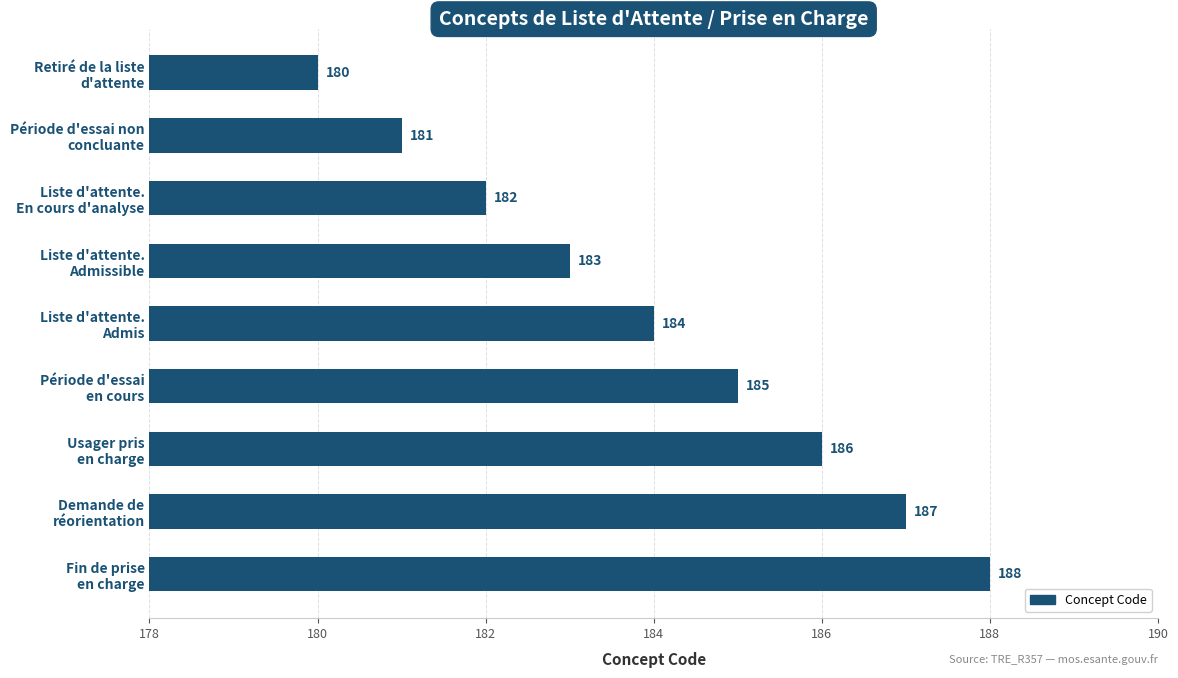

What is the value of the 1st bar from the top?

180